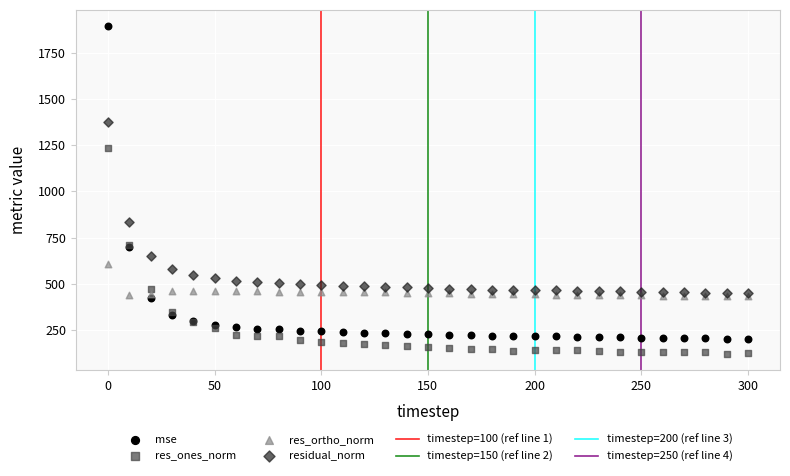

Which series has the widest spread of Y values?

mse